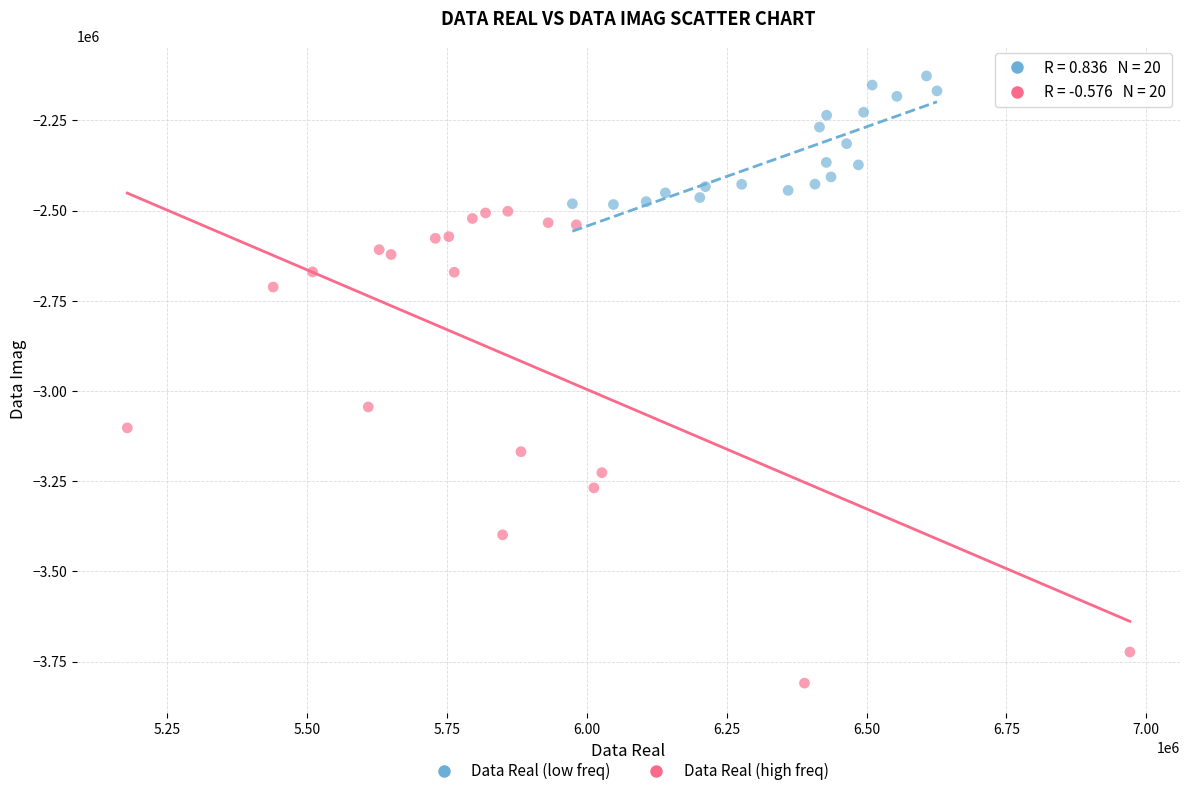

Which series reaches the maximum Y coordinate?

Data Real (low freq)